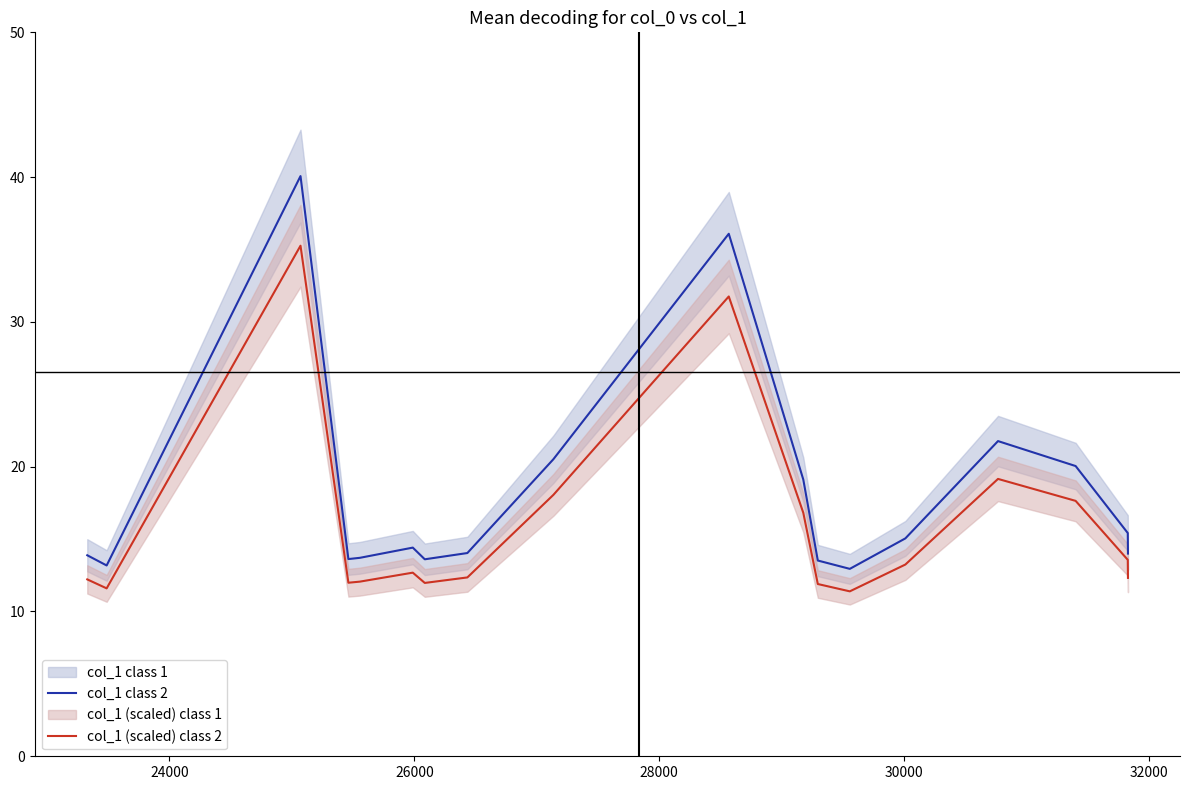

True or false: col_1 (scaled) class 2 and col_1 class 2 cross at least once.

False